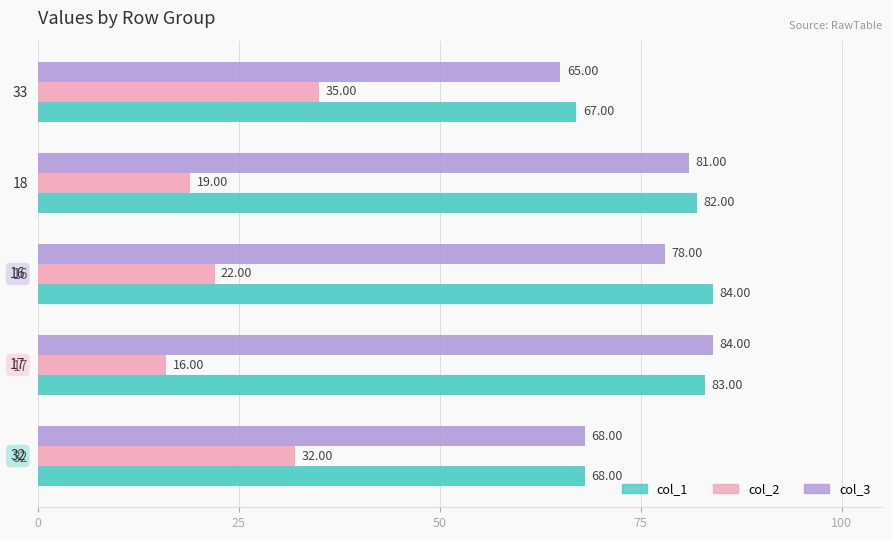

At how many categories does at least one series exceed 40?

5